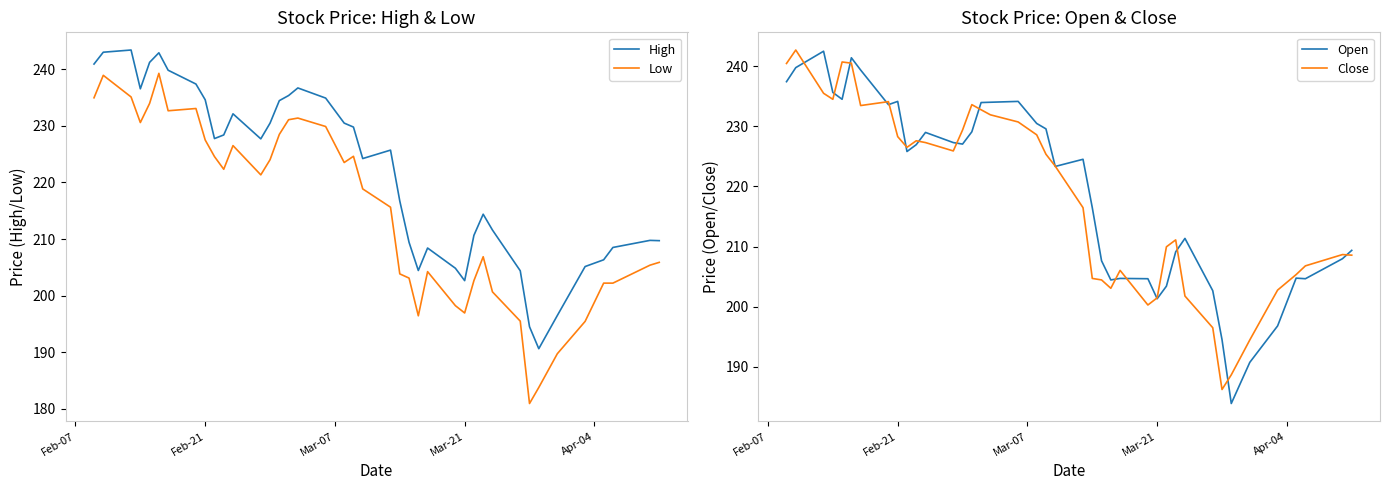

Reading left to right, list all the values displayed in this chart.

High: 240.9	243.0	243.4	236.5	241.2	242.9	239.8	237.4	234.6	227.8	228.4	232.1	227.7	230.5	234.4	235.3	236.7	234.9	230.5	229.8	224.2	225.7	216.7	209.4	204.4	208.4	204.8	202.7	210.7	214.4	211.6	204.4	194.5	190.6	196.5	205.2	206.3	208.5	209.8	209.7
Low: 234.9	238.9	235.1	230.6	234.0	239.3	232.7	233.1	227.5	224.6	222.3	226.5	221.3	224.0	228.5	231.1	231.4	229.9	223.5	224.6	218.9	215.6	203.8	203.1	196.4	204.2	198.2	196.9	202.7	206.9	200.7	195.5	181.0	183.8	189.8	195.5	202.2	202.2	205.4	205.9
Open: 237.4	239.8	242.5	235.6	234.5	241.4	239.4	233.6	234.2	225.8	226.9	229.0	227.3	227.1	229.1	234.0	234.0	234.2	230.5	229.6	223.3	224.5	216.5	207.6	204.4	204.7	204.7	201.3	203.4	209.1	211.4	202.7	194.5	183.9	190.7	196.8	204.8	204.7	208.0	209.4
Close: 240.5	242.7	235.5	234.5	240.7	240.5	233.5	234.1	228.3	226.5	227.6	227.3	225.9	229.4	233.6	232.8	231.9	230.7	228.6	225.4	223.4	216.5	204.7	204.4	203.1	206.0	200.3	201.5	210.0	211.1	201.8	196.5	186.2	188.7	194.5	202.8	205.3	206.8	208.7	208.6